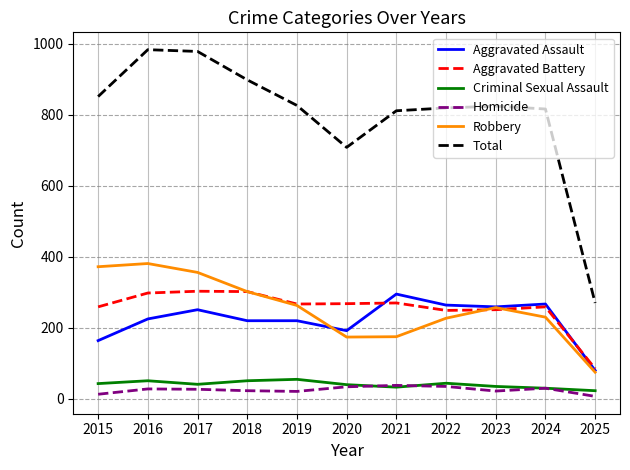

The Total series shows 1626 at 2017. True or false?

False